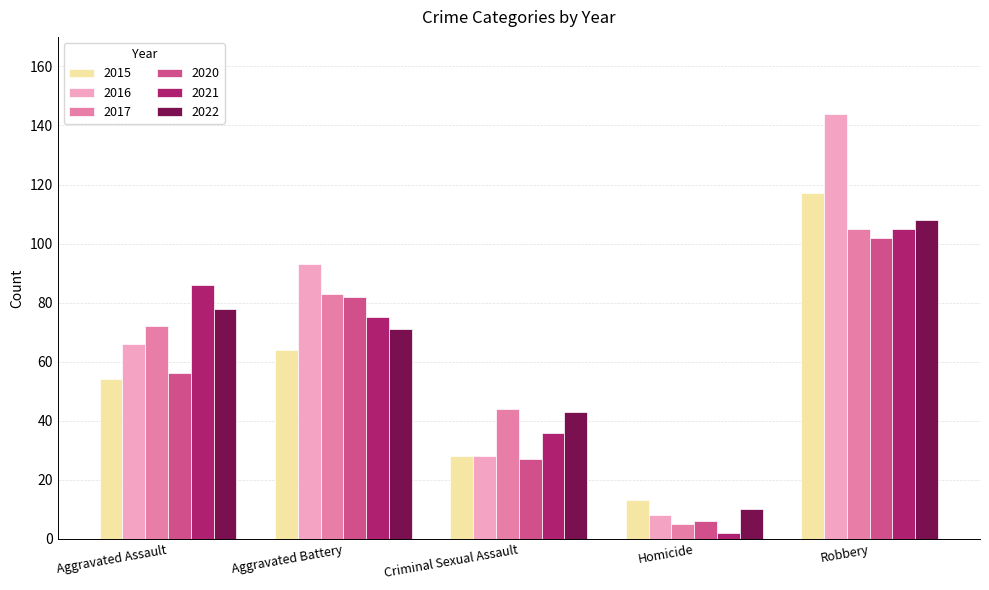

What is the label of the 1st bar from the right?

Robbery